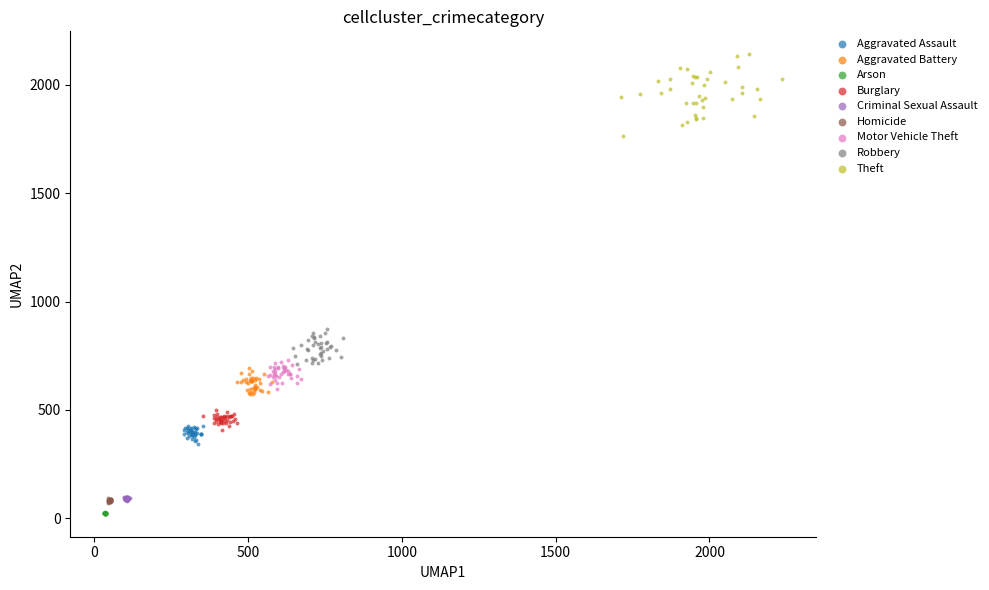

Which series contains the highest Y value?

Theft